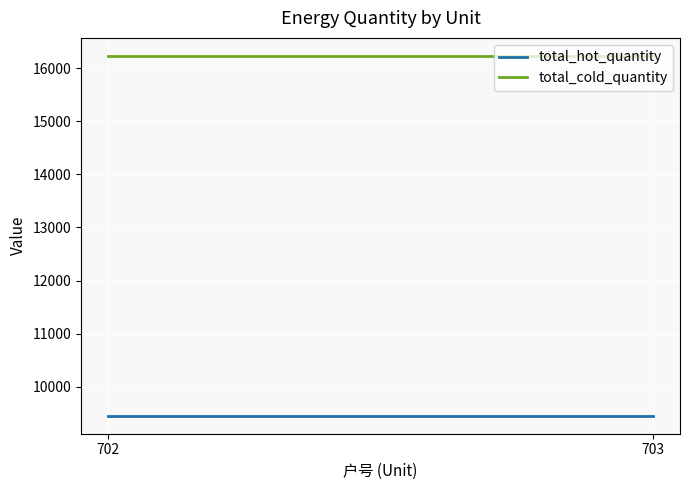

Where is total_hot_quantity nearest to the value 9455?

702